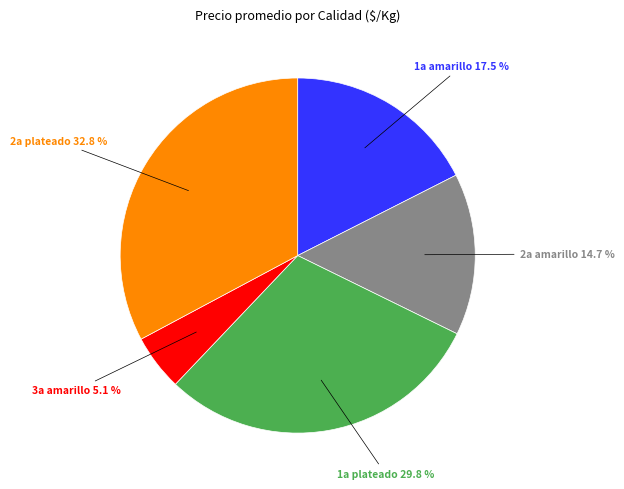

Count the number of slices in the pie.

5